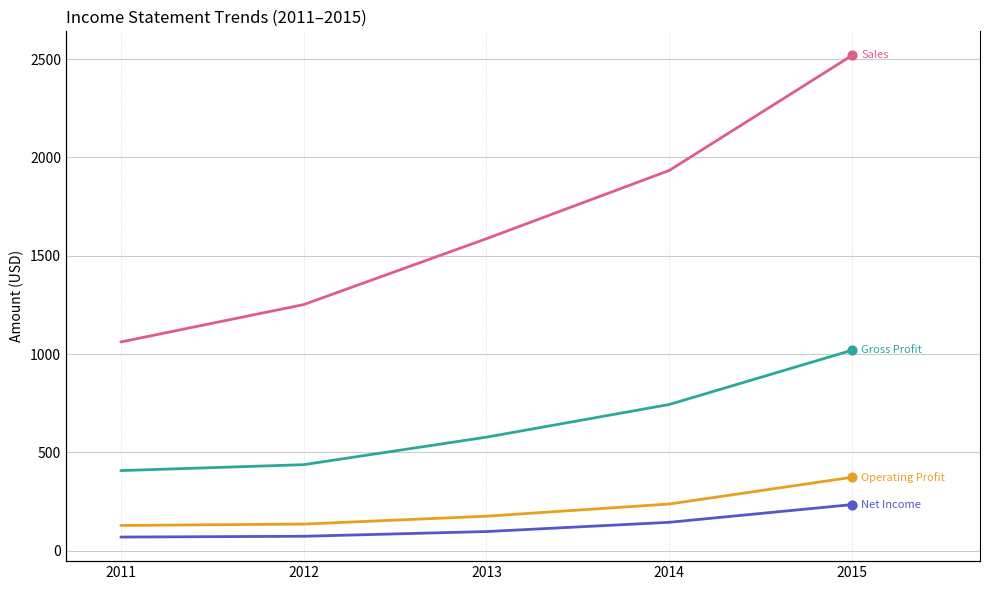

Which series has the largest Y range (max minus min)?

Sales